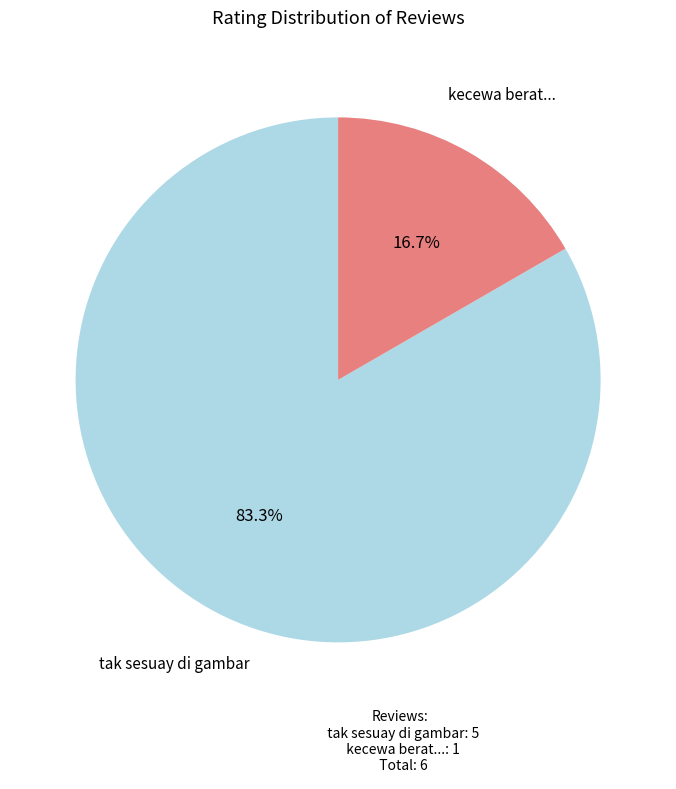

To the nearest percent, what is the combined percentage of tak sesuay di gambar and kecewa berat...?

100%